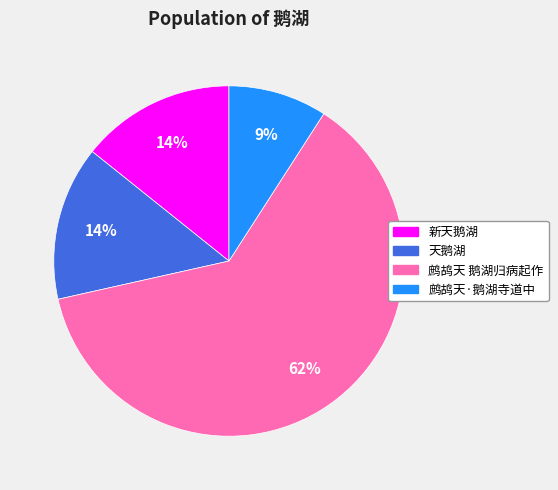

To the nearest percent, what is the difference between the 鹧鸪天·鹅湖寺道中 and 天鹅湖 slice percentages?

5%